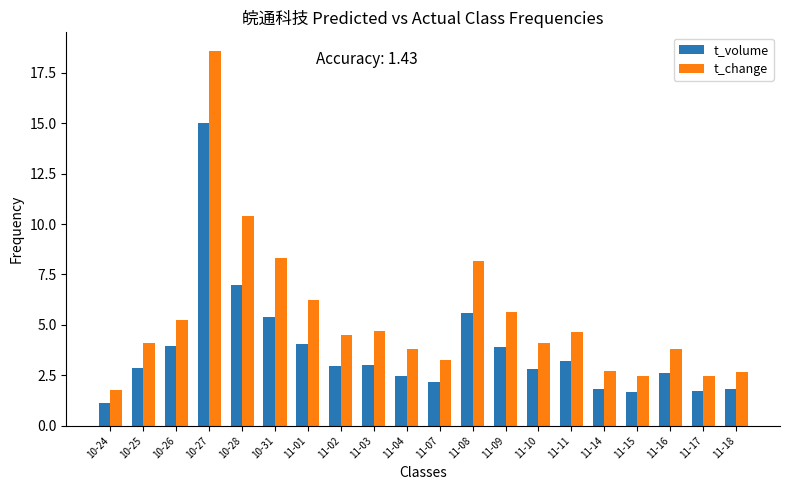

List the series in order of their overall mean, highest first.

t_change, t_volume